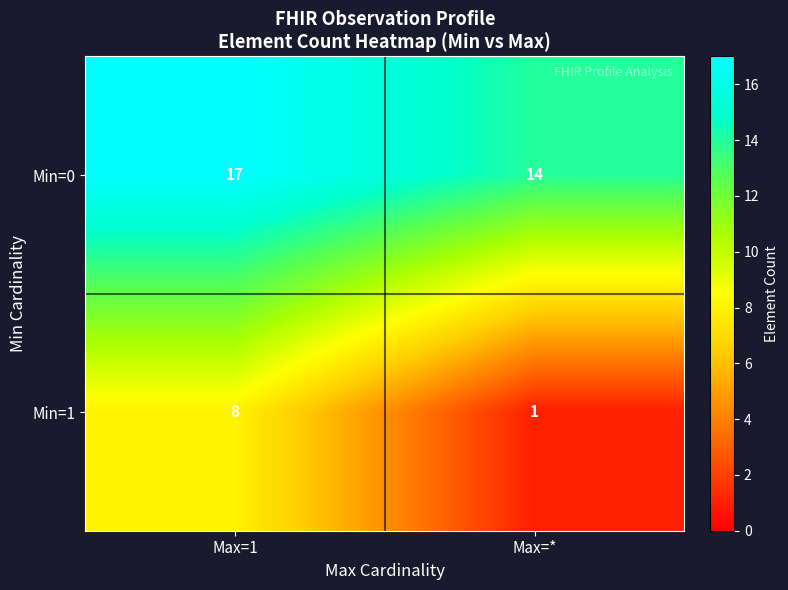

Reading left to right, extract all data points from this chart.

Min=0: Max=1=17	Max=*=14
Min=1: Max=1=8	Max=*=1